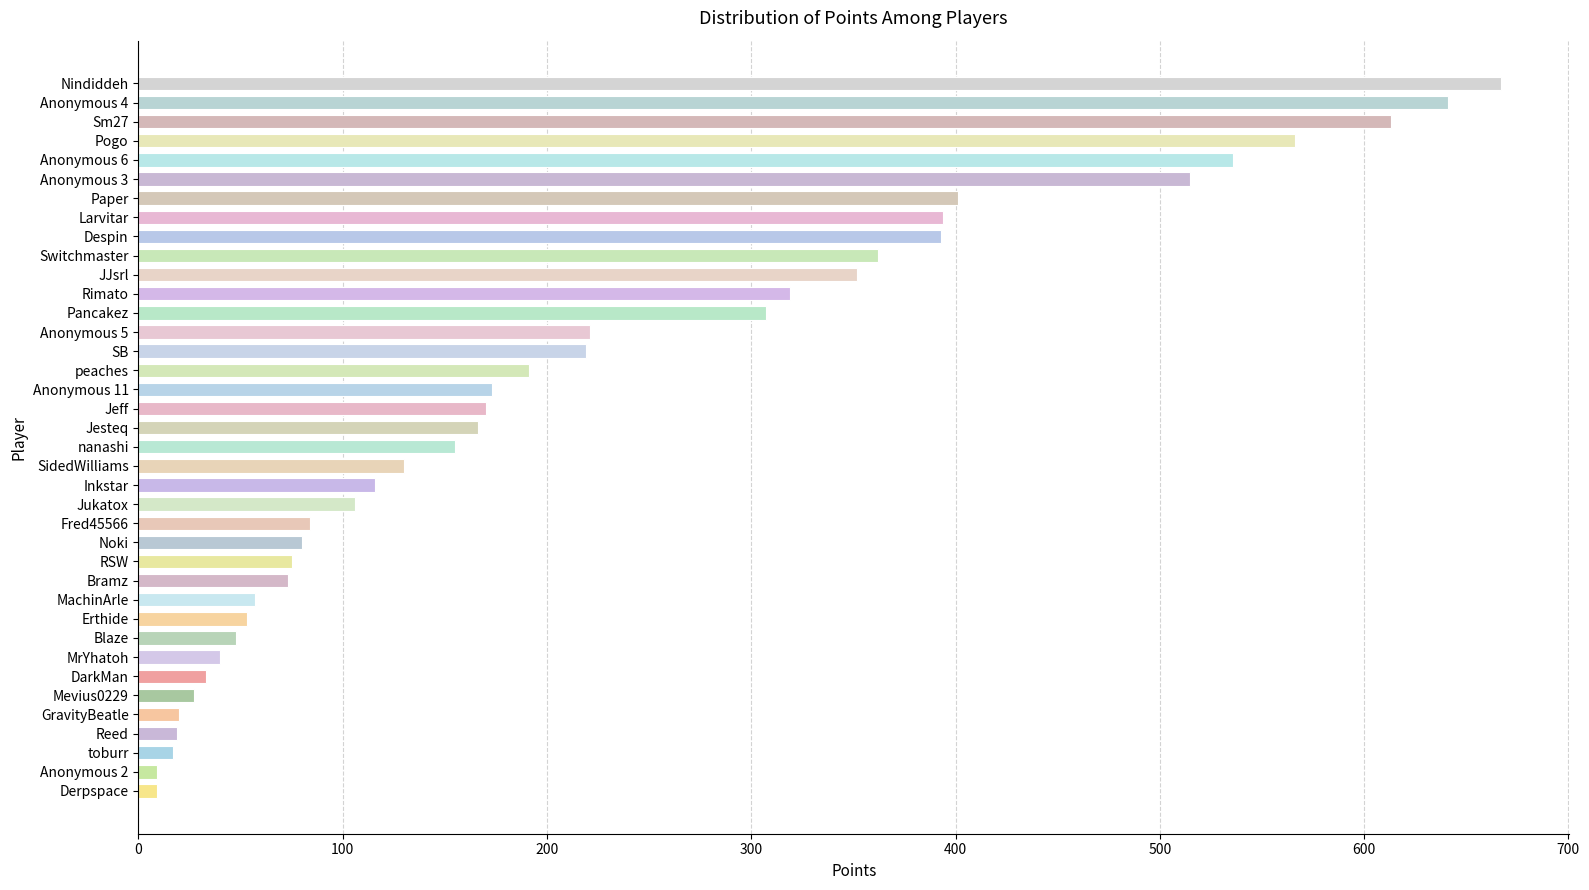

True or false: the data shows 20 at GravityBeatle.

True